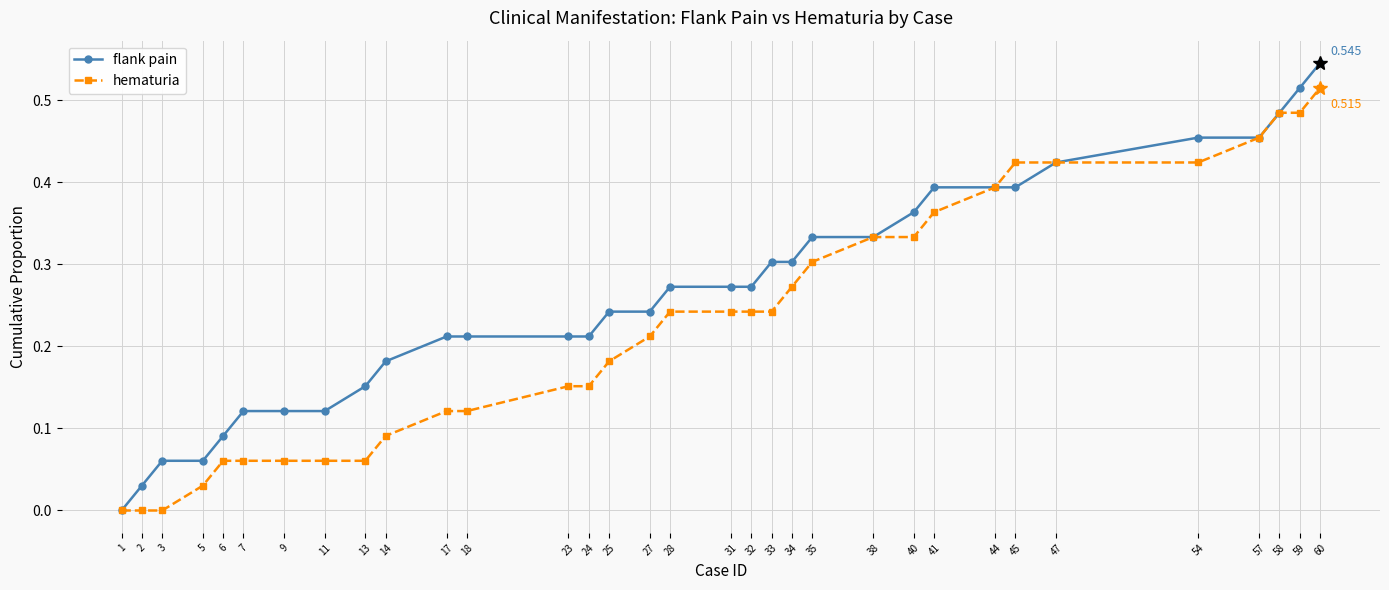

What is the sum of the flank pain values at 44 and 60?

0.9